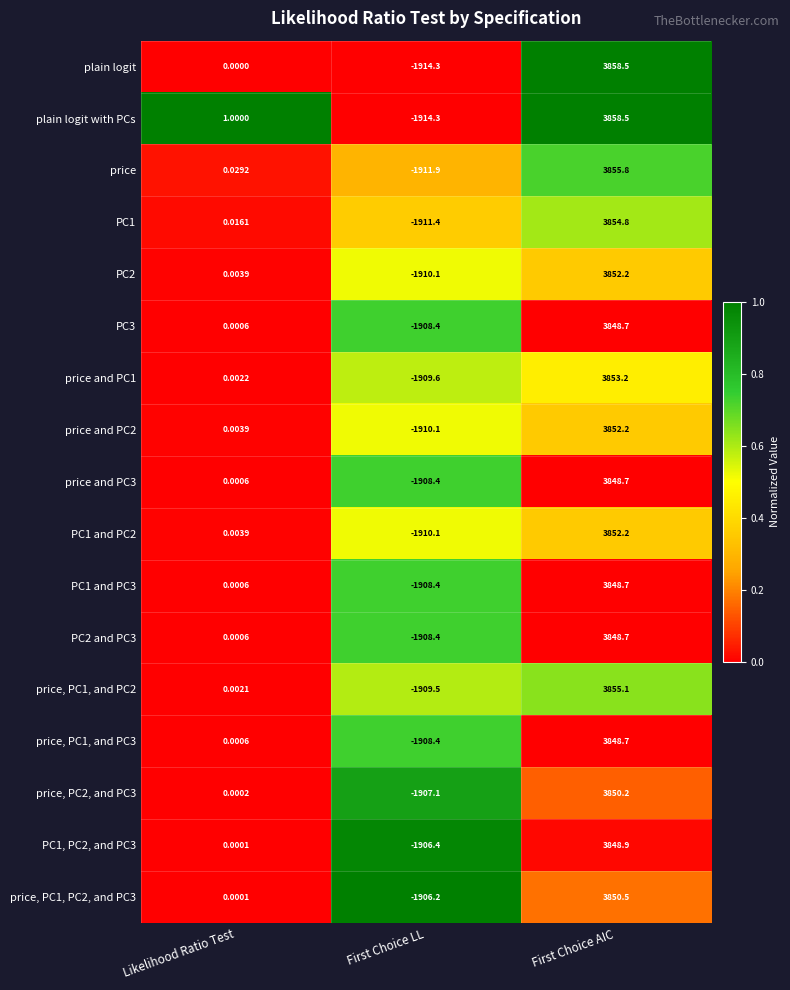

Rank the categories by price, PC1, PC2, and PC3 value from lowest to highest.

First Choice LL, Likelihood Ratio Test, First Choice AIC